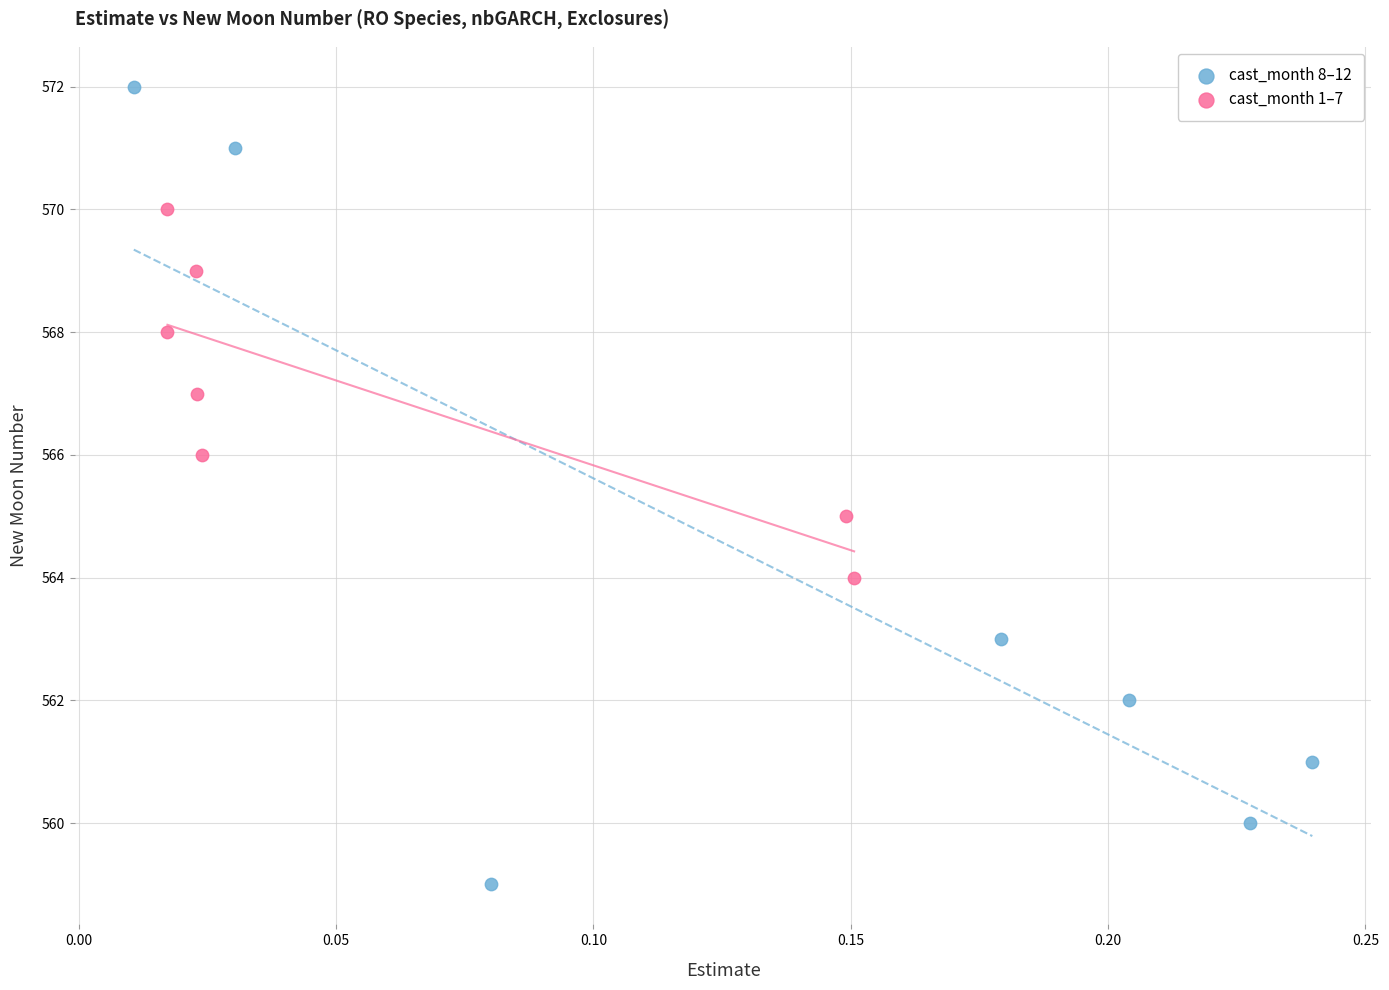

Which series contains the lowest Y value?

cast_month 8–12